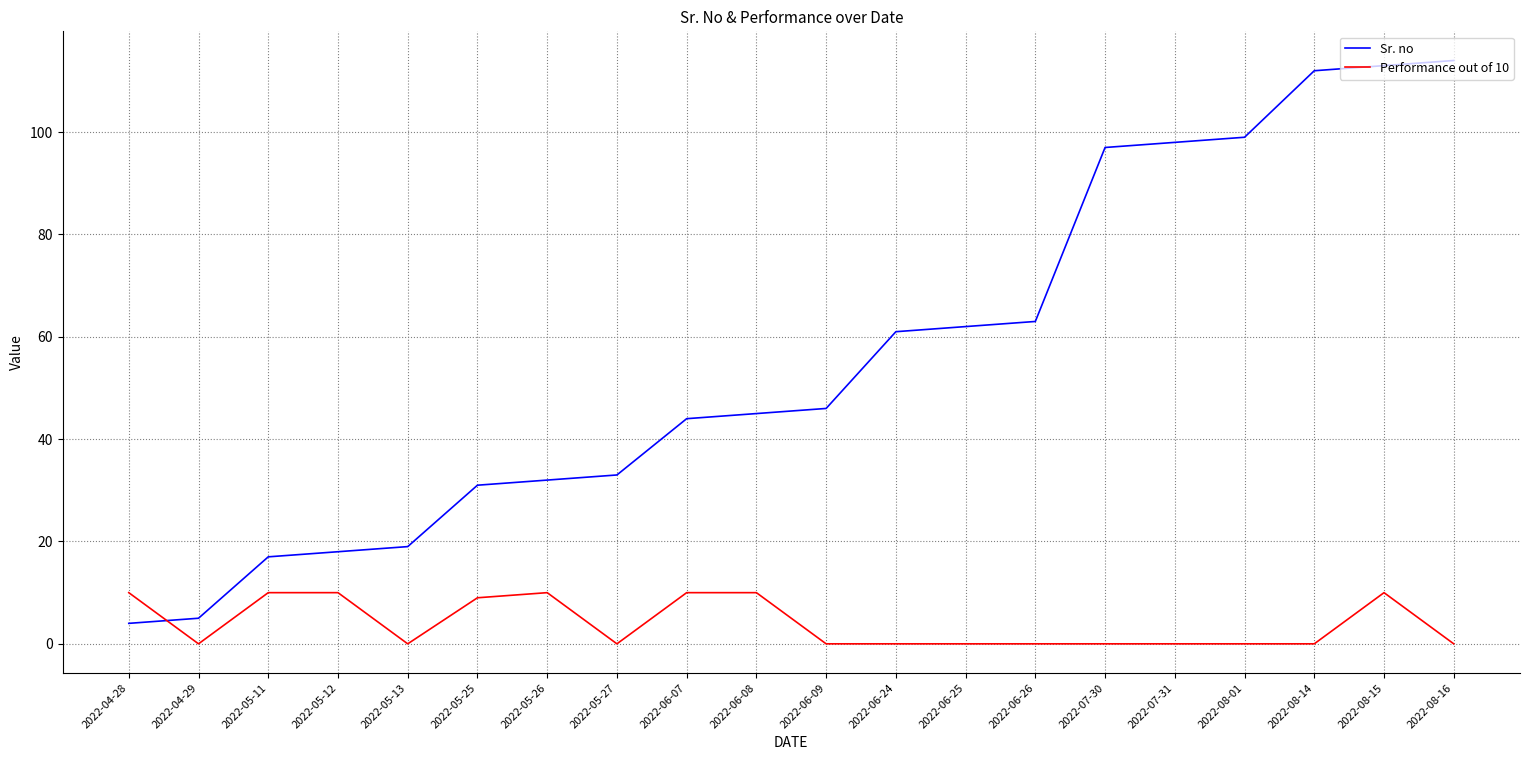

Reading right to left, extract all data points from this chart.

Sr. no: 2022-08-16=114	2022-08-15=113	2022-08-14=112	2022-08-01=99	2022-07-31=98	2022-07-30=97	2022-06-26=63	2022-06-25=62	2022-06-24=61	2022-06-09=46	2022-06-08=45	2022-06-07=44	2022-05-27=33	2022-05-26=32	2022-05-25=31	2022-05-13=19	2022-05-12=18	2022-05-11=17	2022-04-29=5	2022-04-28=4
Performance out of 10: 2022-08-16=0	2022-08-15=10	2022-08-14=0	2022-08-01=0	2022-07-31=0	2022-07-30=0	2022-06-26=0	2022-06-25=0	2022-06-24=0	2022-06-09=0	2022-06-08=10	2022-06-07=10	2022-05-27=0	2022-05-26=10	2022-05-25=9	2022-05-13=0	2022-05-12=10	2022-05-11=10	2022-04-29=0	2022-04-28=10